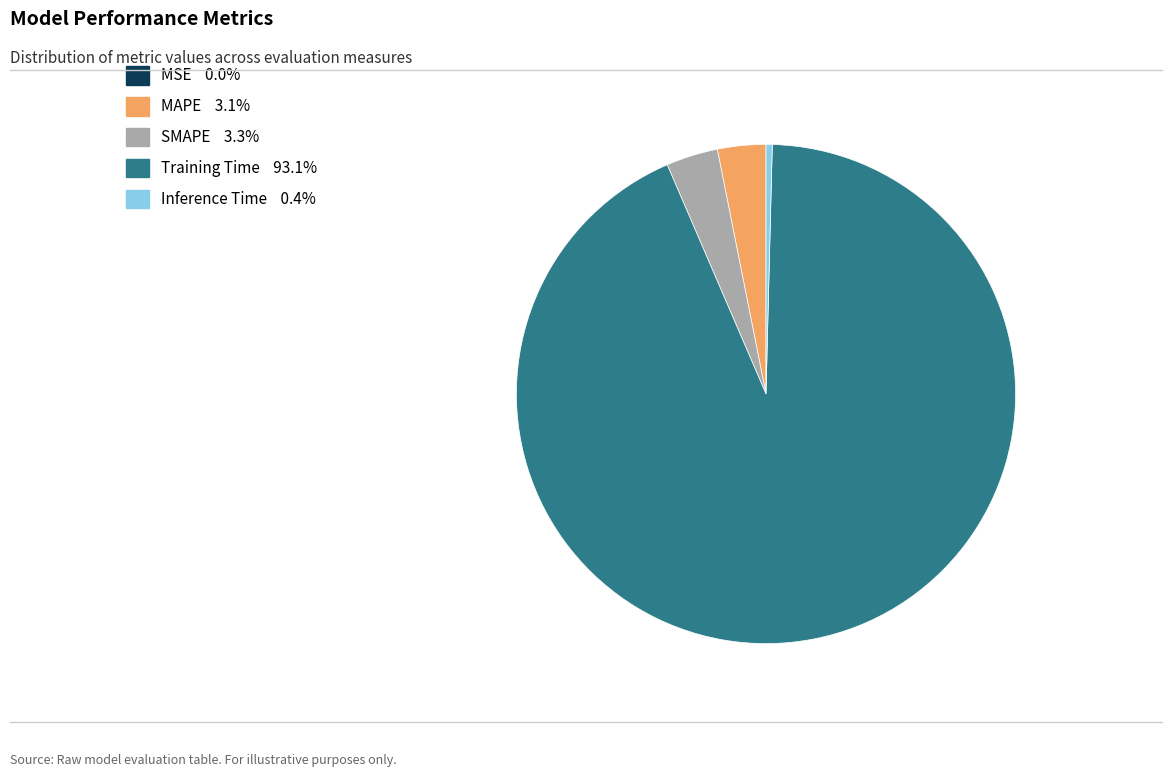

What is the largest slice in the pie chart?

Training Time